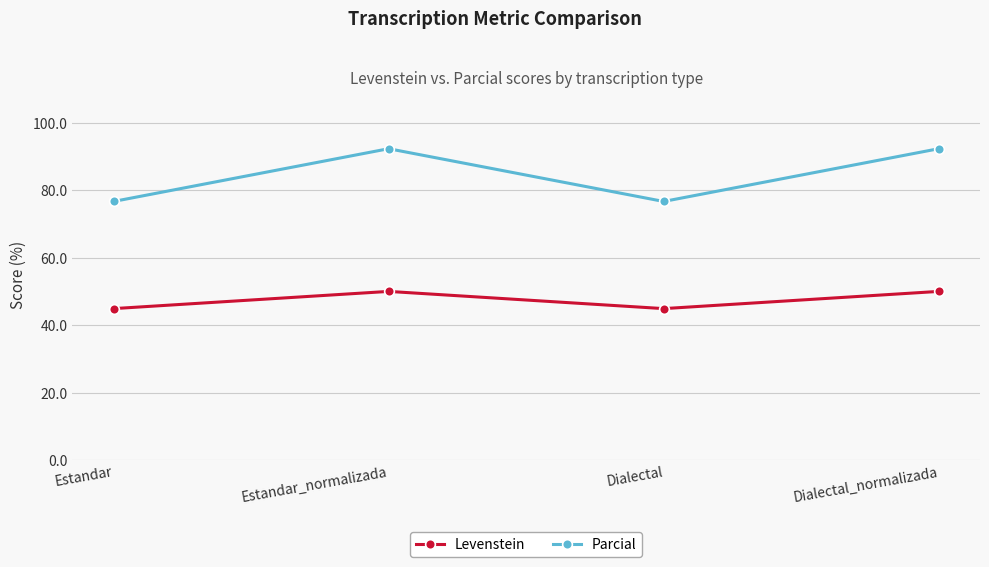

The value of Levenstein at Dialectal_normalizada is 50.0. True or false?

True